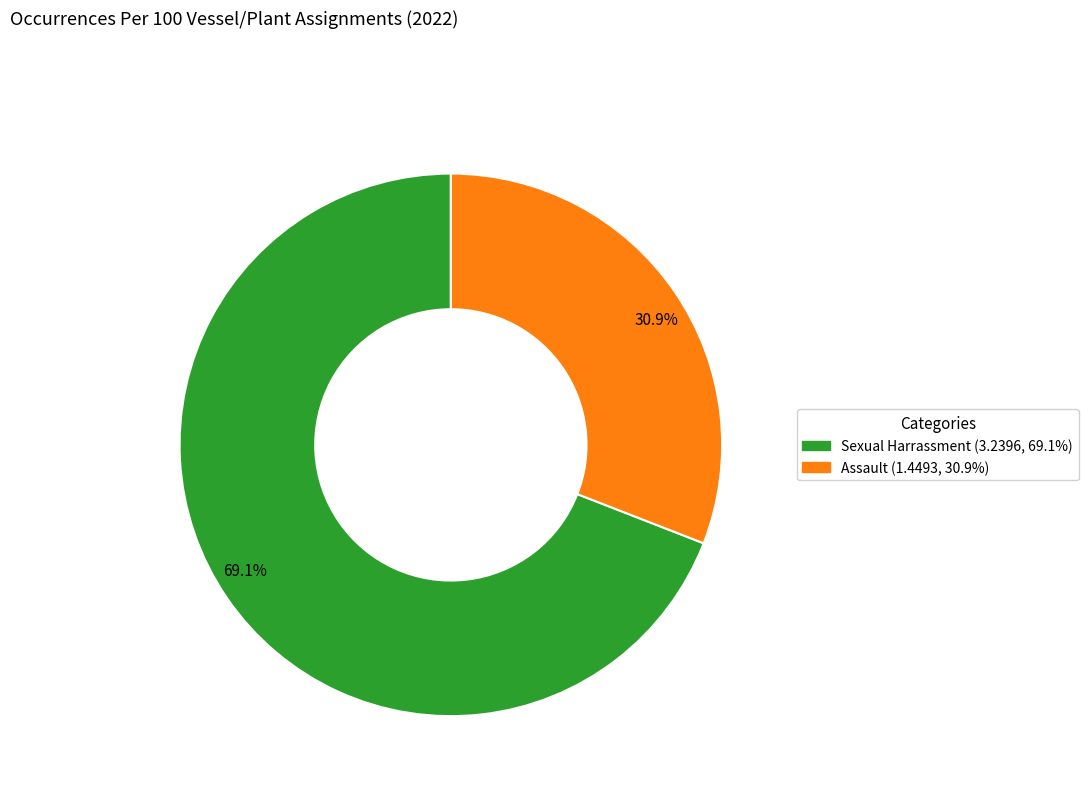

What is the smallest slice in the pie chart?

30.9%